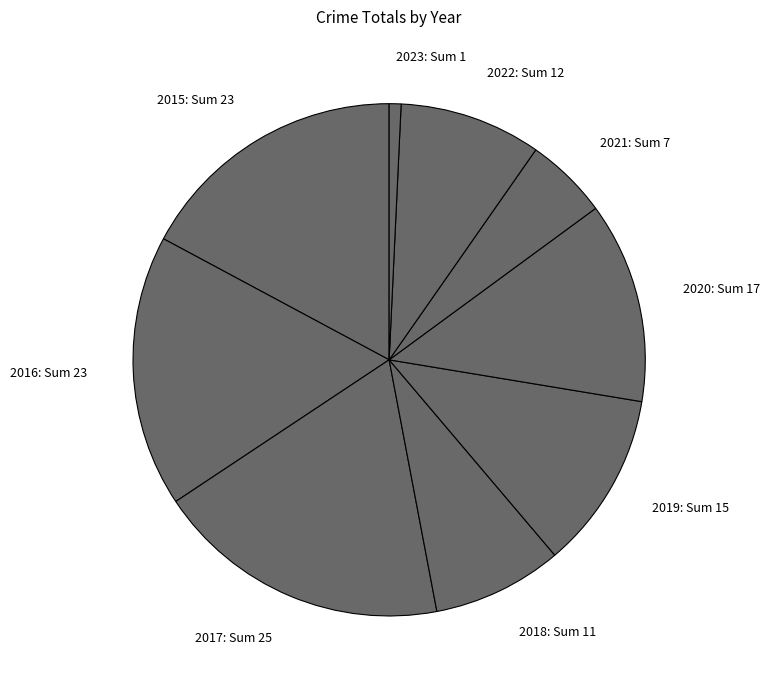

Is the sum of 2016 and 2020 greater than half?

No